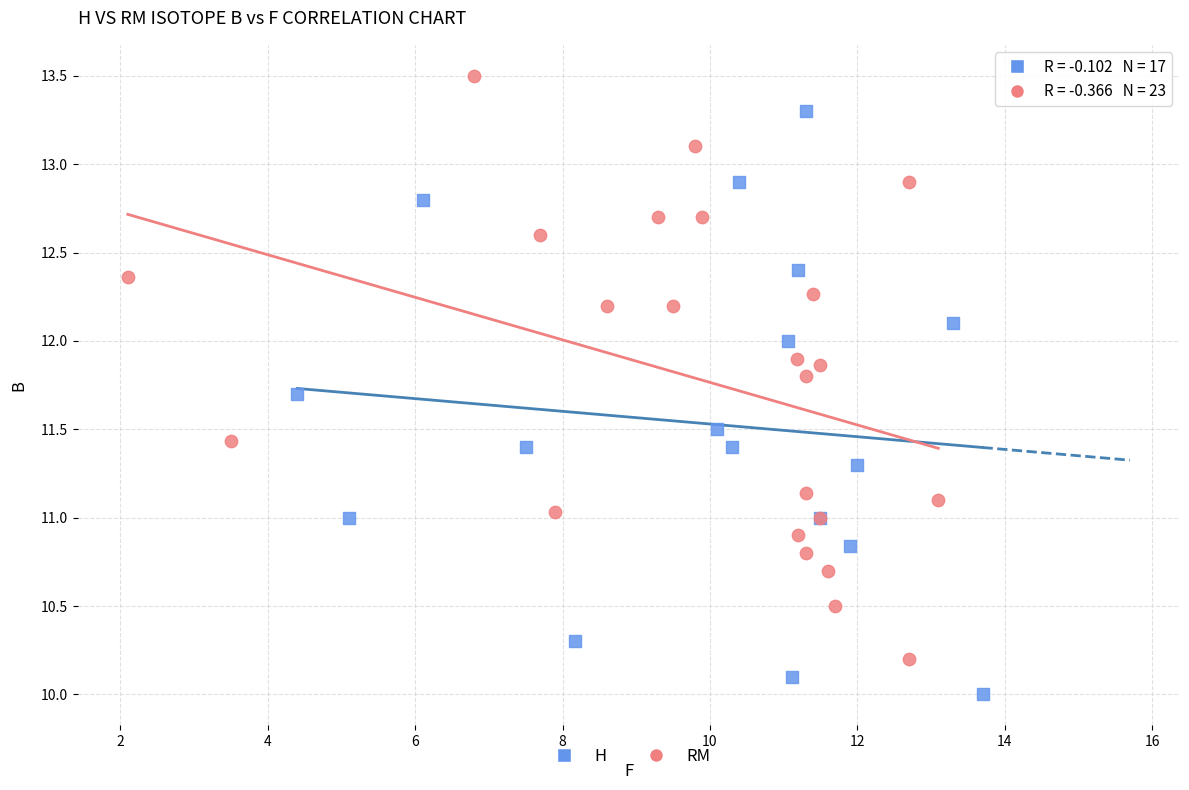

Which series reaches the minimum Y coordinate?

H